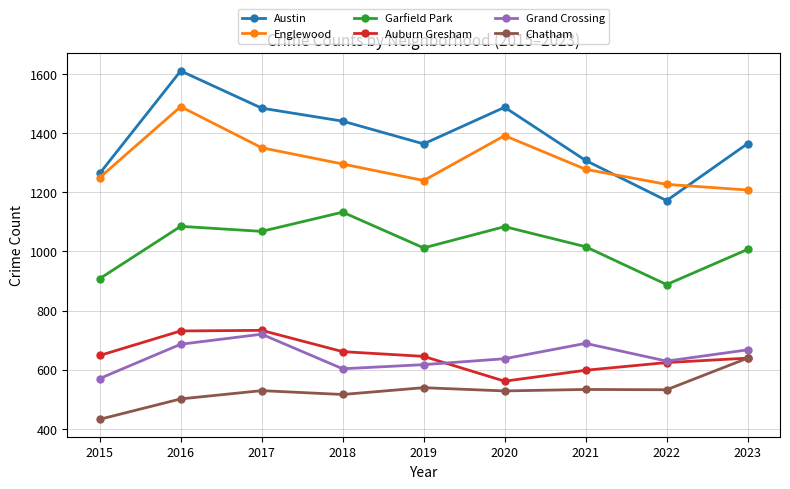

True or false: Grand Crossing and Englewood cross at least once.

False